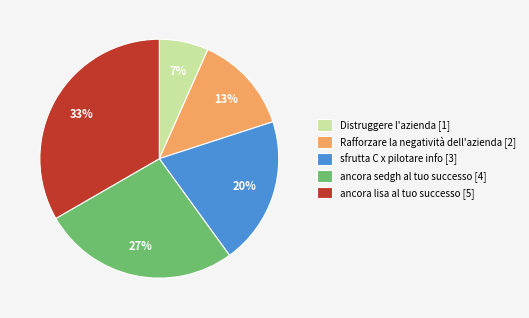

What percentage is the Rafforzare la negatività dell'azienda slice, to the nearest percent?

13%